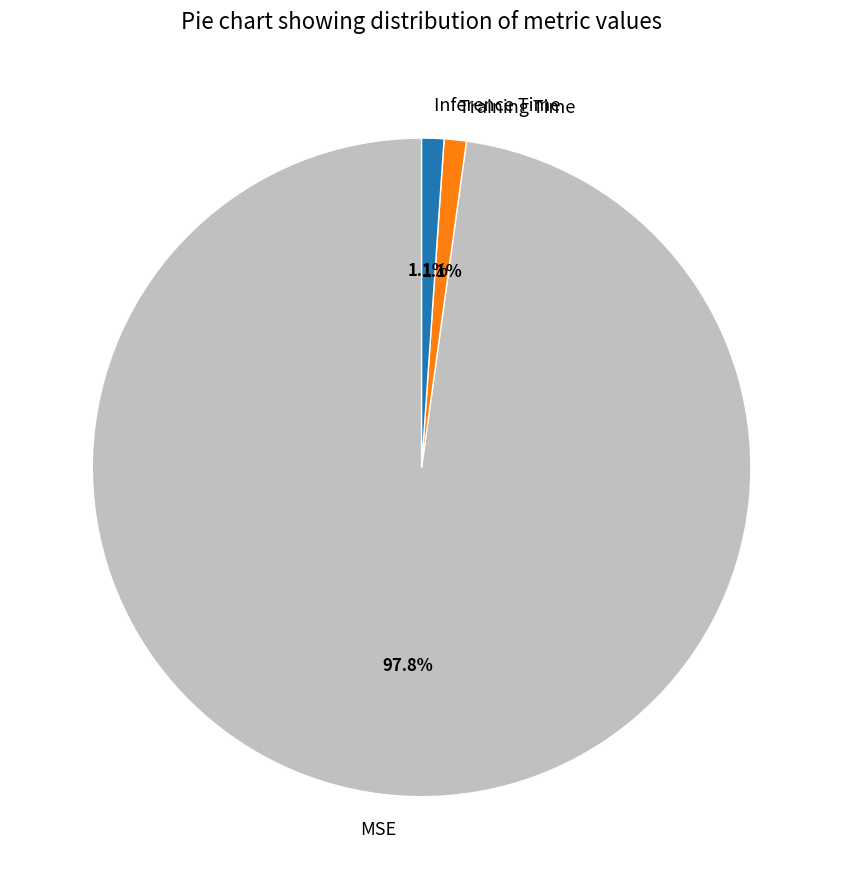

Which category has the biggest portion of the pie?

MSE